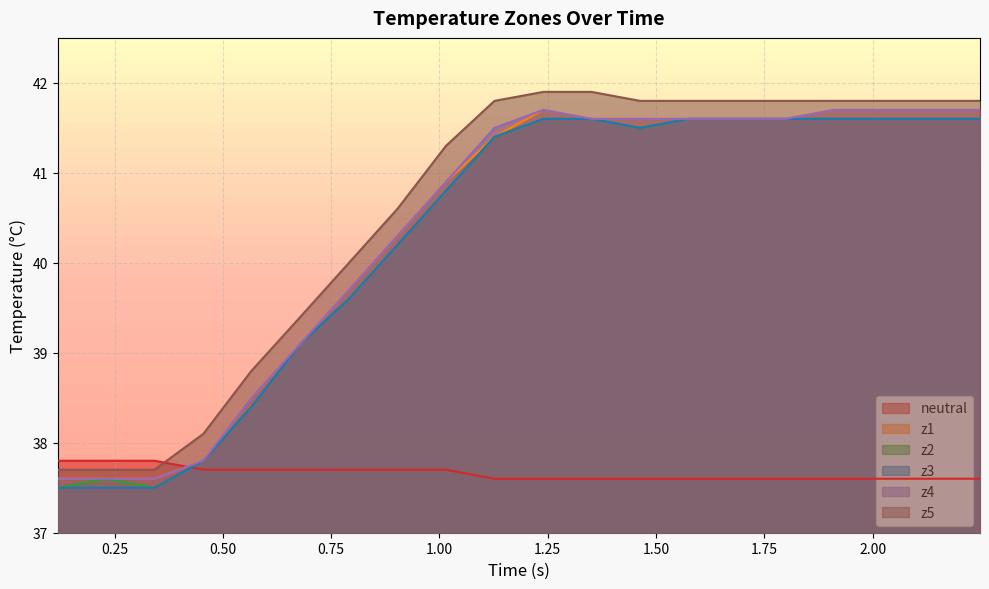

True or false: z1 and neutral intersect in this chart.

True